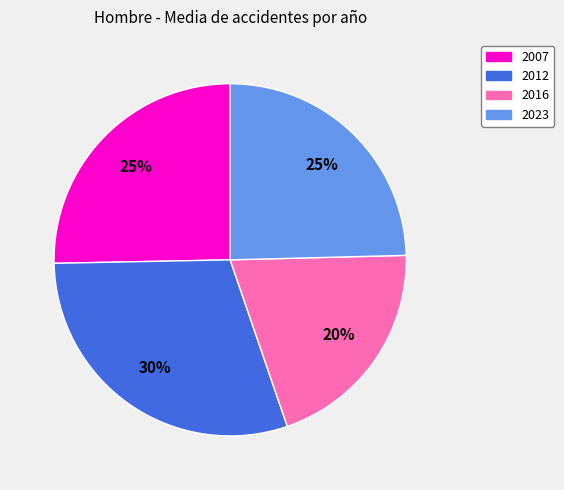

True or false: 2012 accounts for 30% of the total.

True